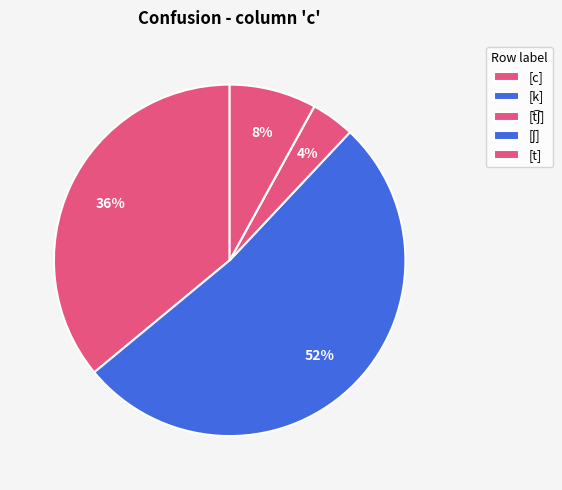

Count the number of slices in the pie.

5